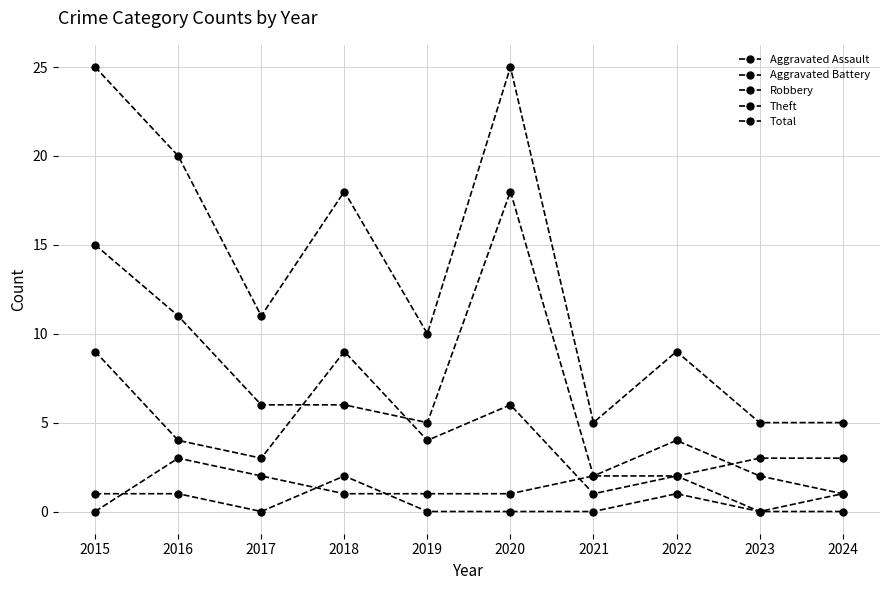

True or false: Aggravated Assault and Robbery cross at least once.

False